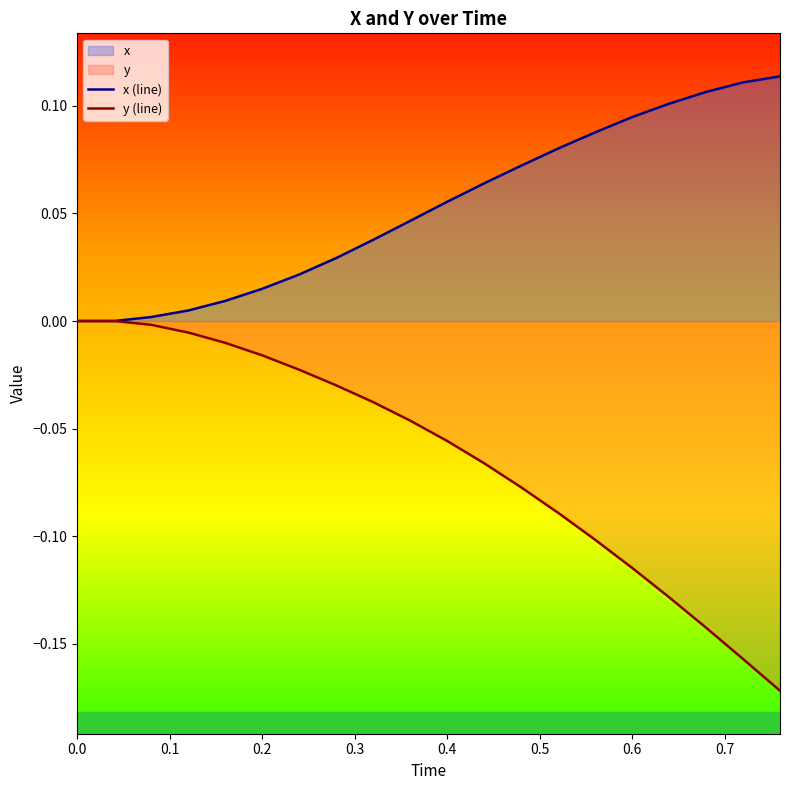

At 0.4, list the series in order from largest to smallest.

x (line), y (line)